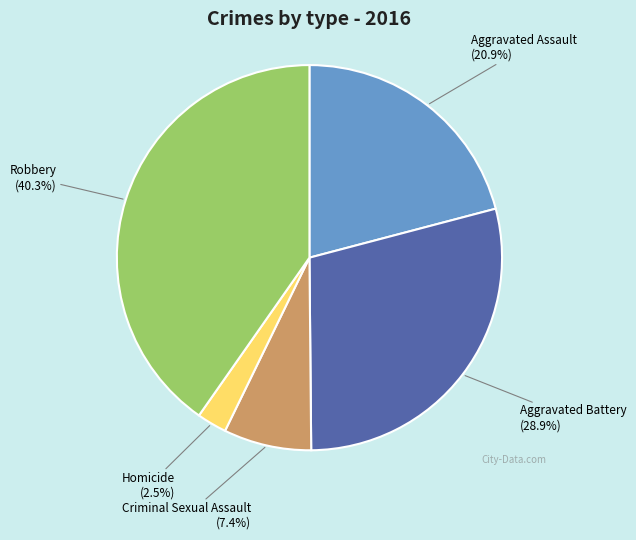

Between Homicide and Robbery, which is larger?

Robbery